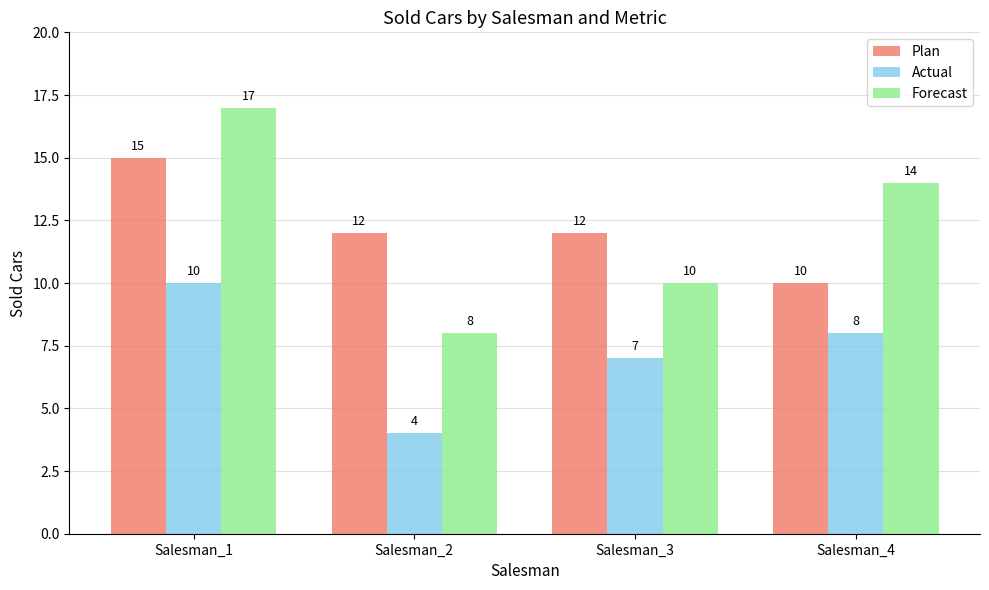

How many data points in Forecast are less than 14?

2